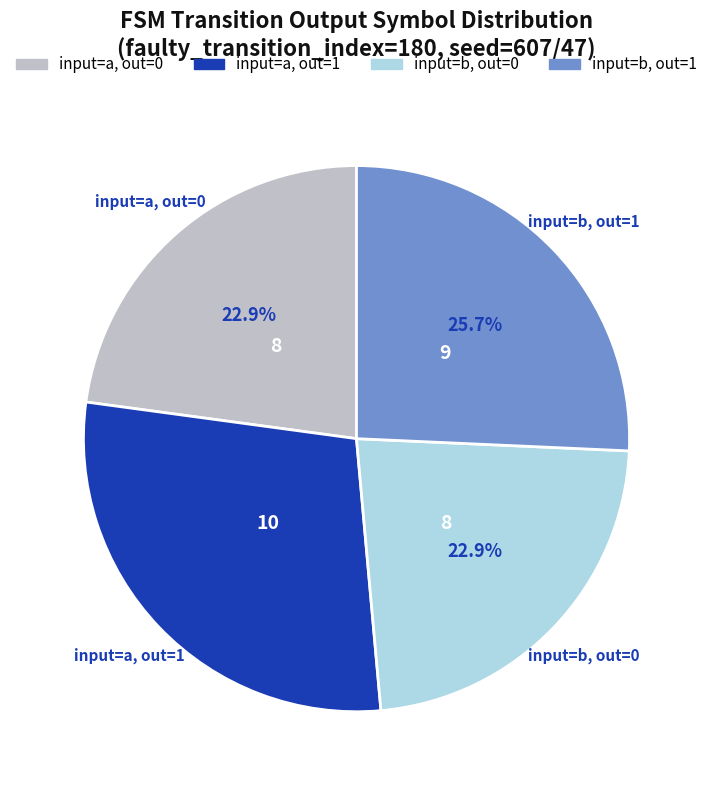

Is there a majority slice in this chart?

No